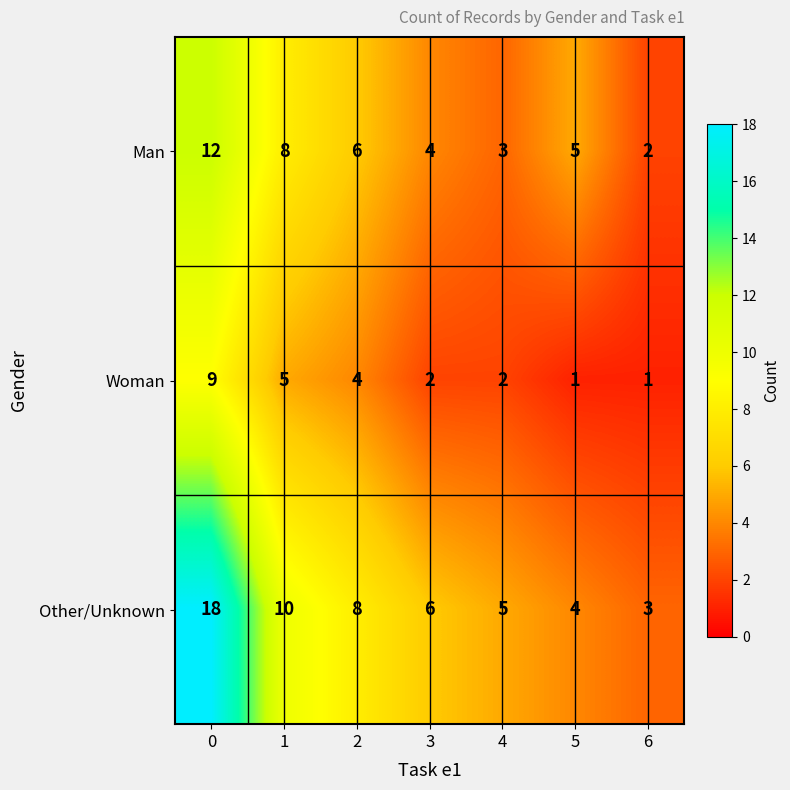

What is the approximate value of Woman at 2?

4